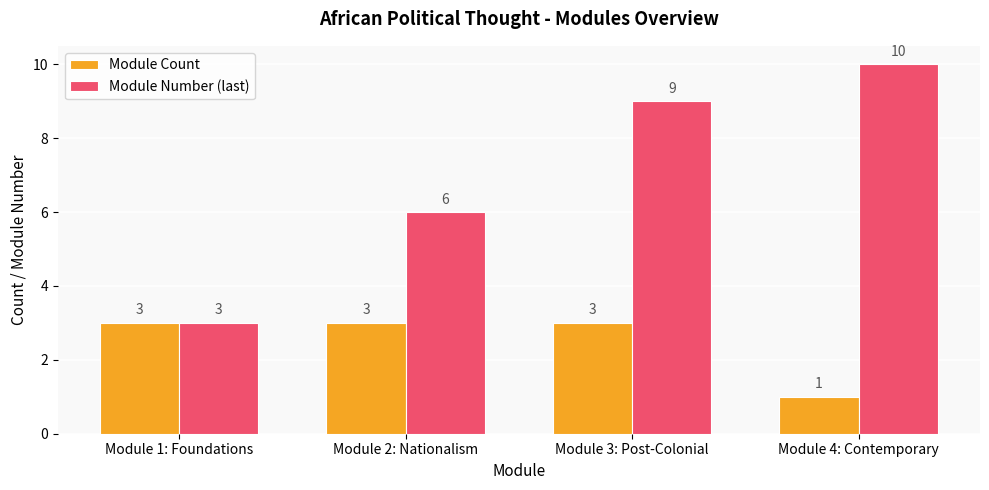

What is the smallest value displayed?

1